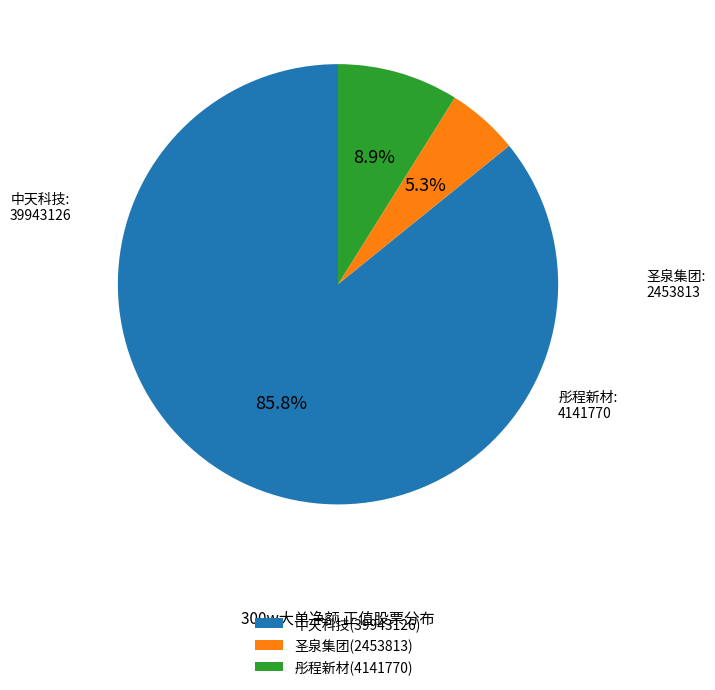

Rank the categories by value from lowest to highest.

圣泉集团(2453813), 彤程新材(4141770), 中天科技(39943126)